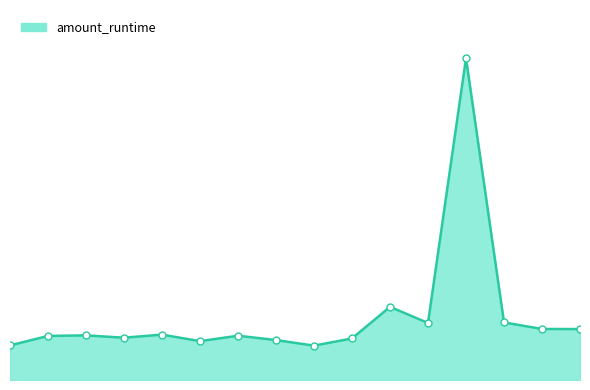

Does the chart have visible grid lines?

No